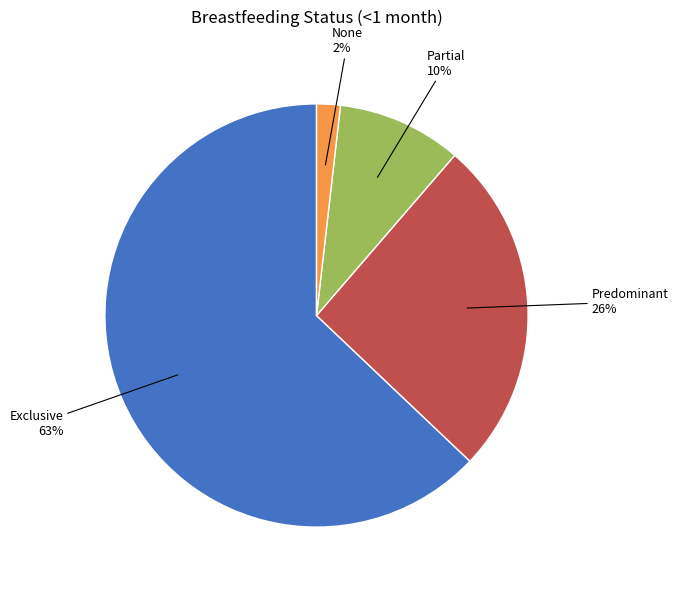

To the nearest percent, what is the average slice percentage?

25%